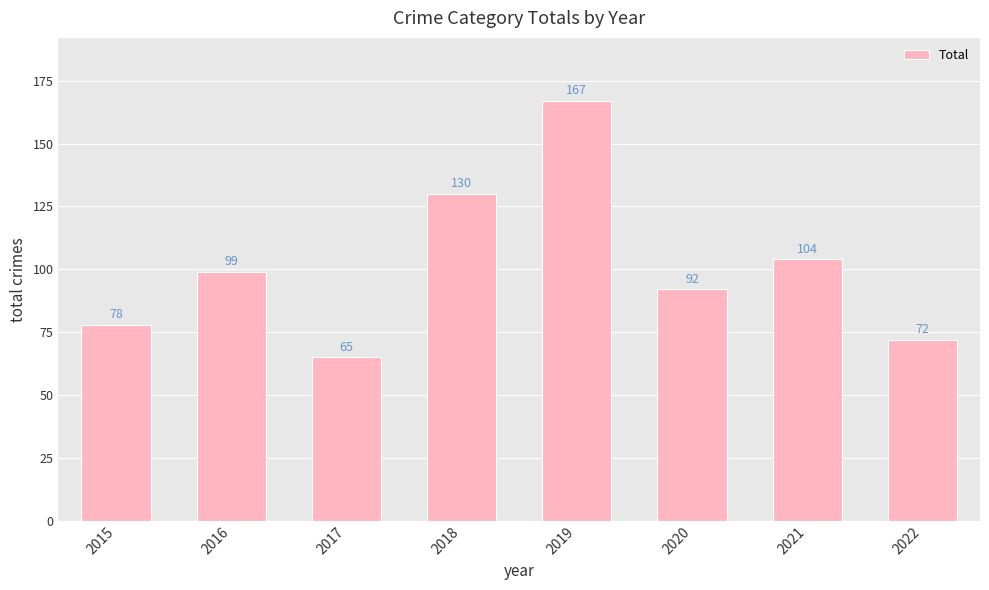

List the labels in order of value, largest first.

2019, 2018, 2021, 2016, 2020, 2015, 2022, 2017